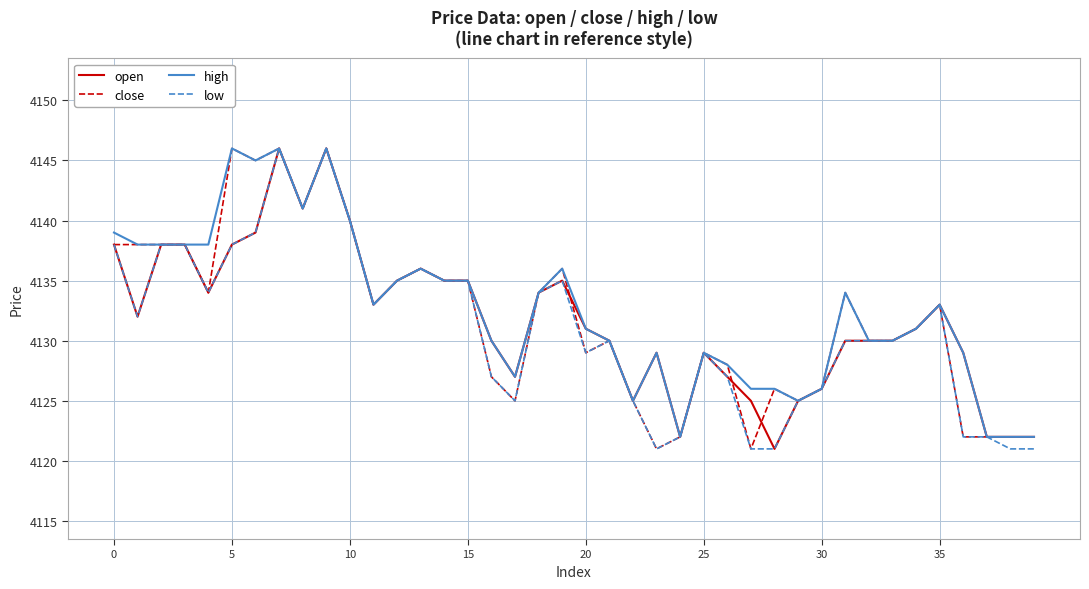

What is the maximum value shown in the chart?

4146